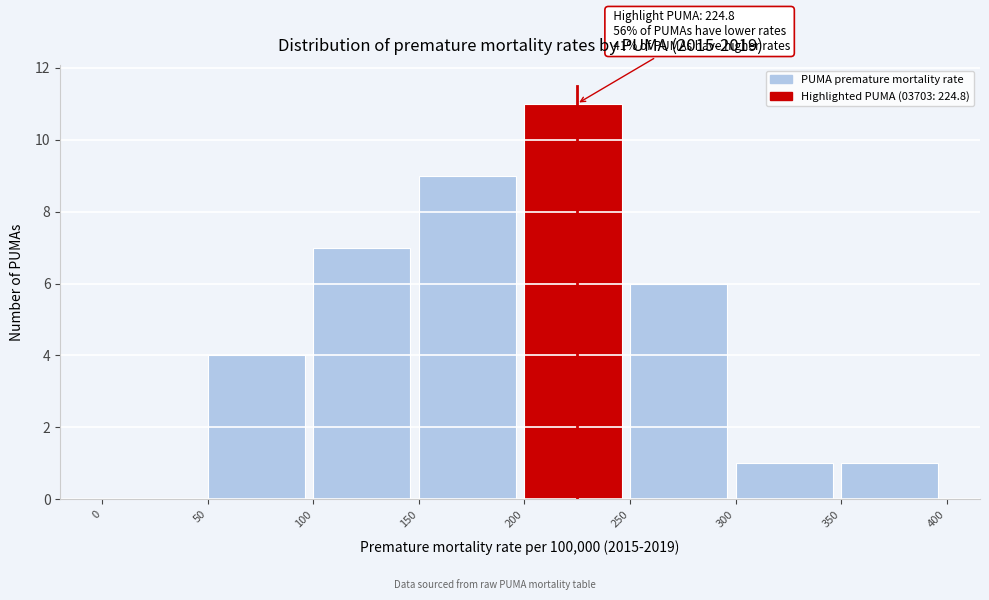

Over which range of the x-axis is the bar tallest?

200 to 250